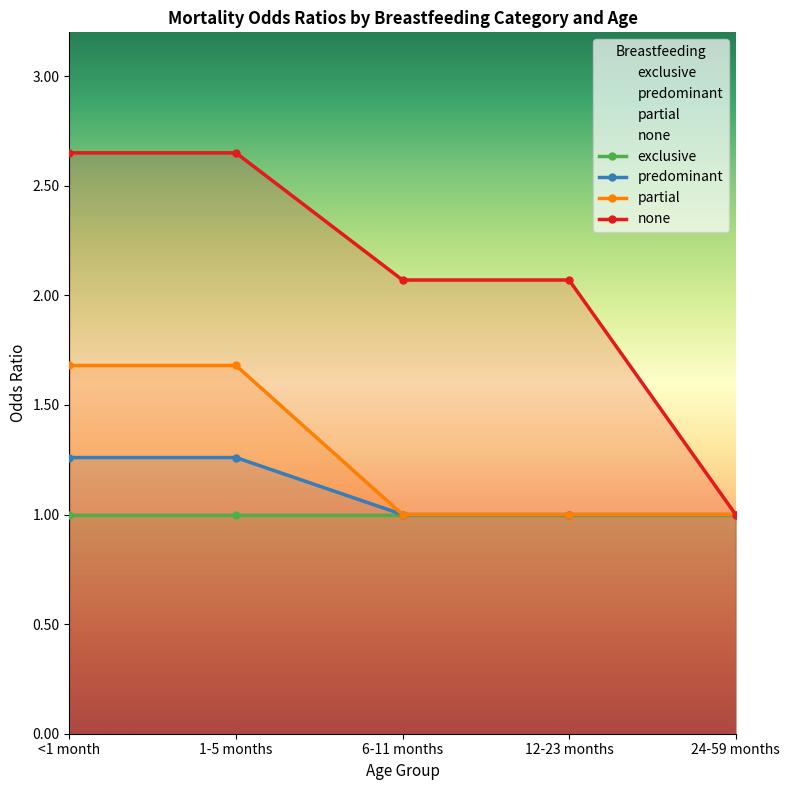

What position from the right is <1 month?

5